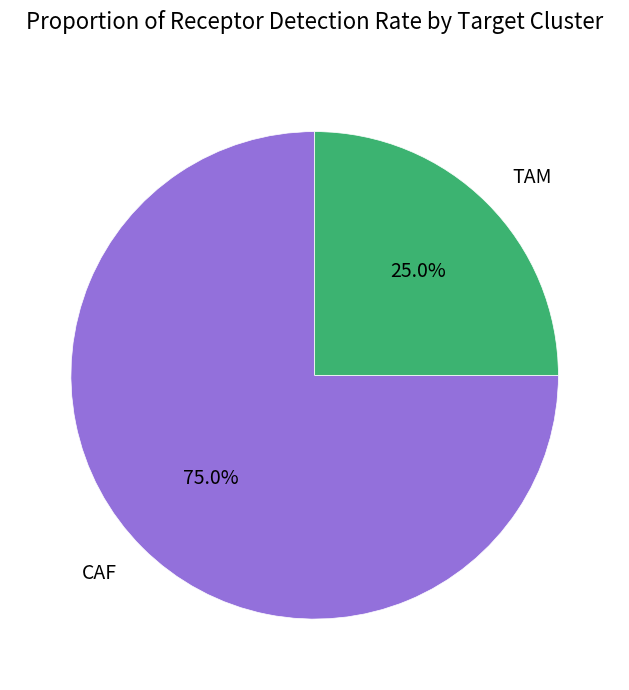

How much of the chart is everything except TAM?

75.0%